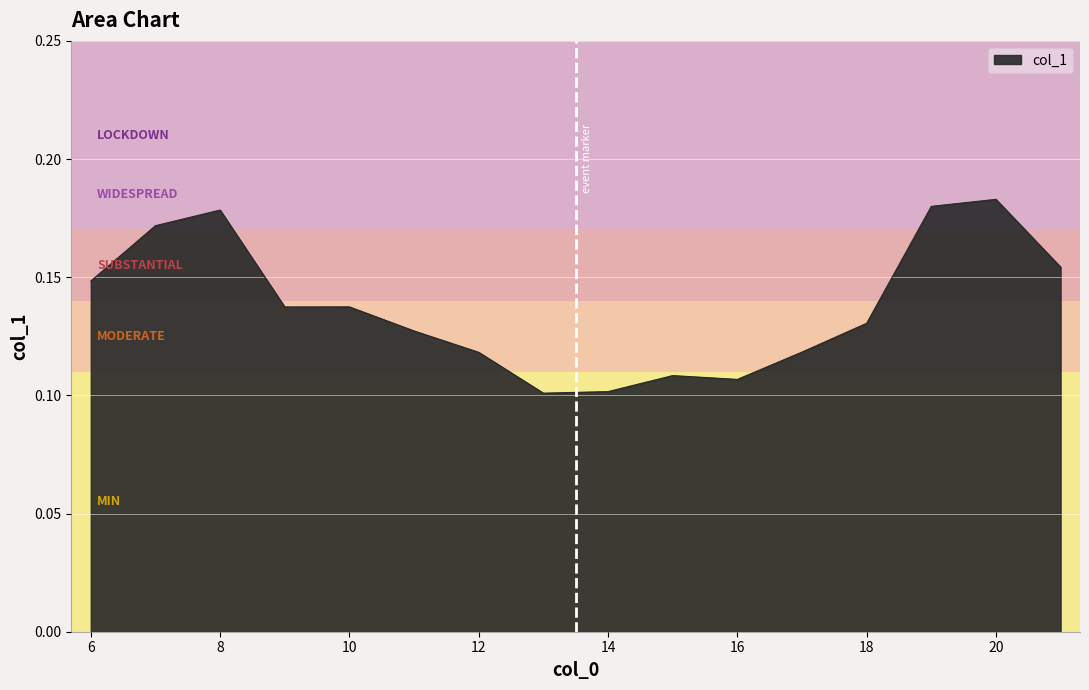

What is the smallest value displayed?

0.1